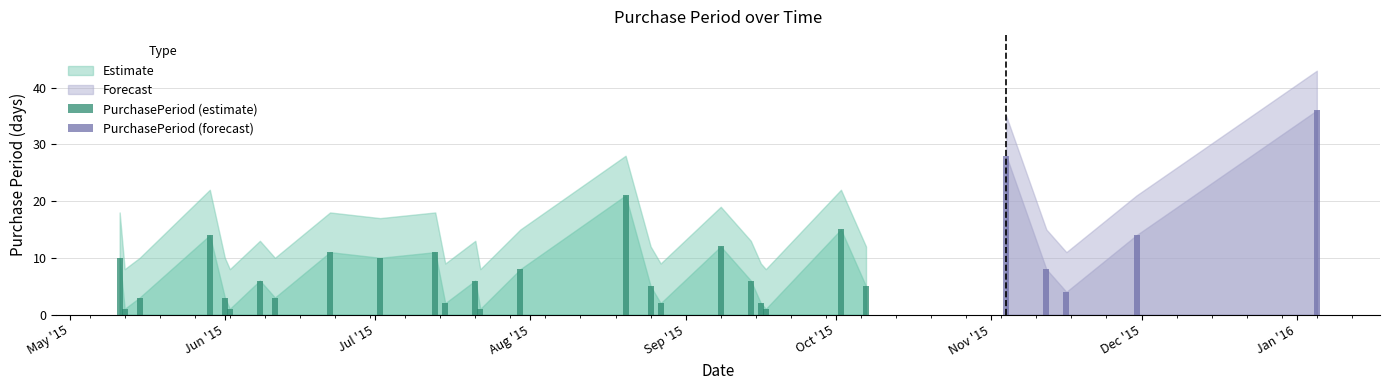

Count the number of categories in the chart.

29